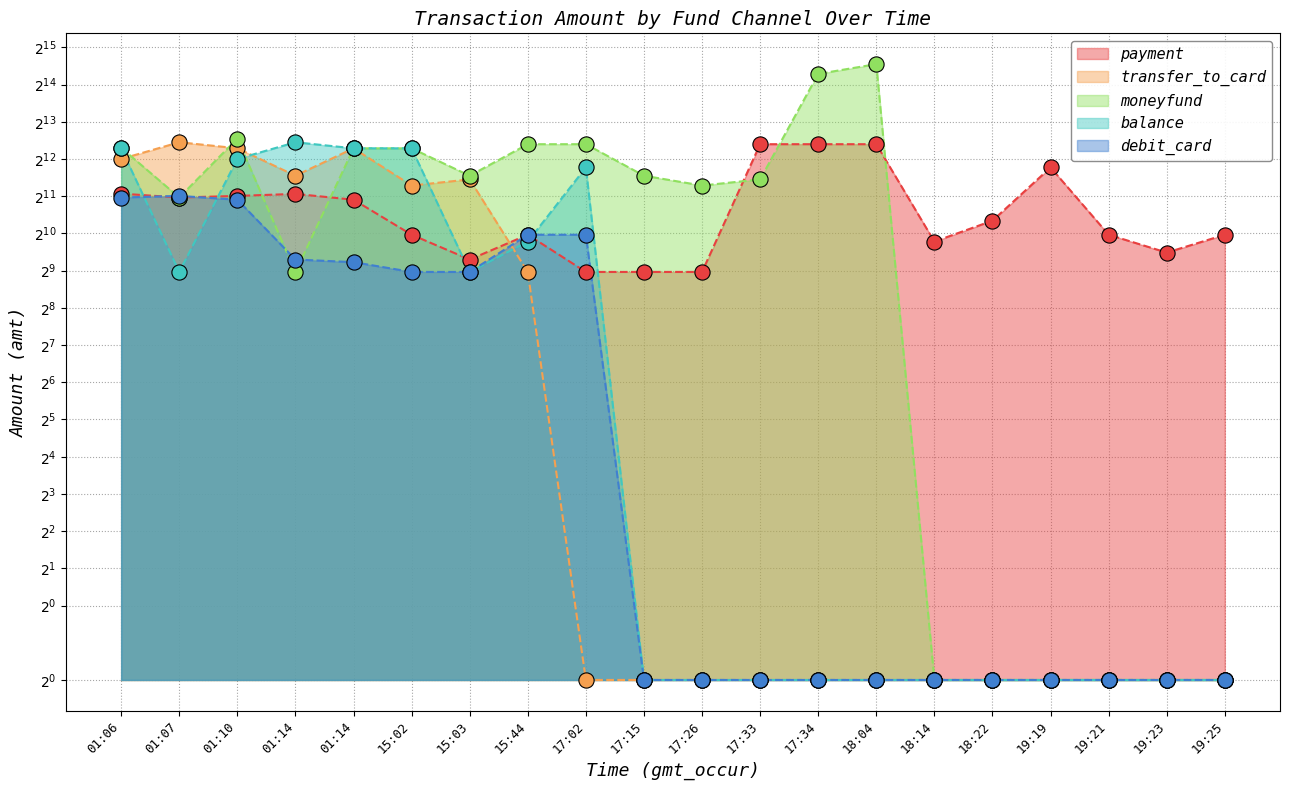

Which series reaches the maximum Y coordinate?

moneyfund